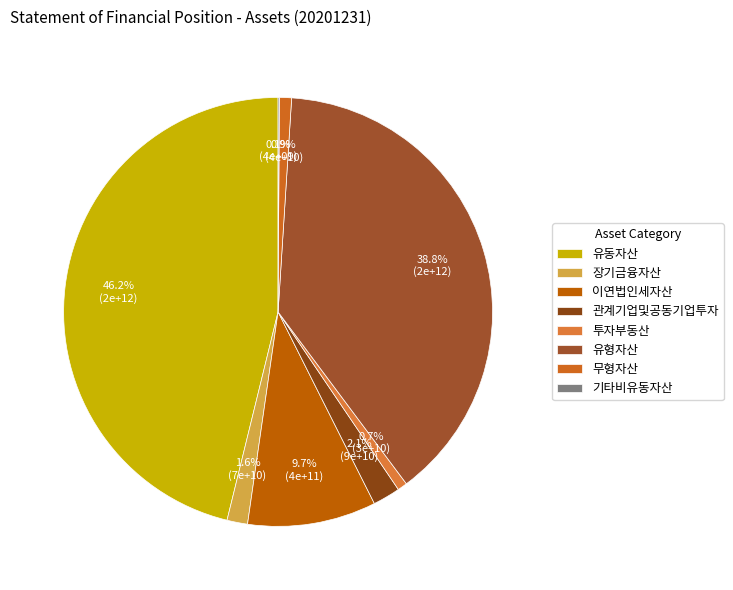

The 이연법인세자산 slice represents 10% of the pie. True or false?

True